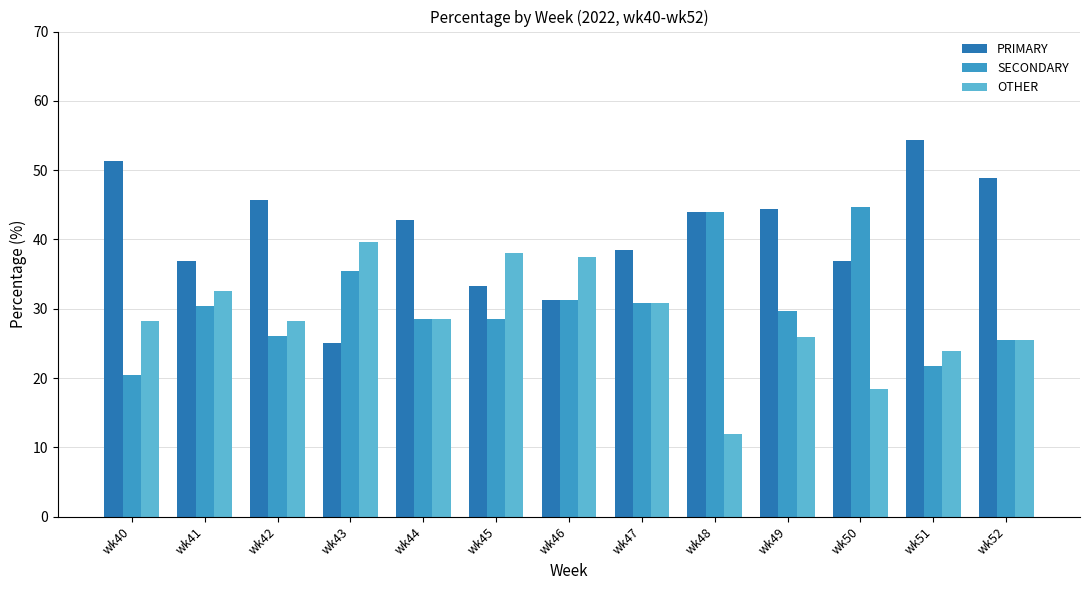

At which label does PRIMARY first exceed 42?

wk40